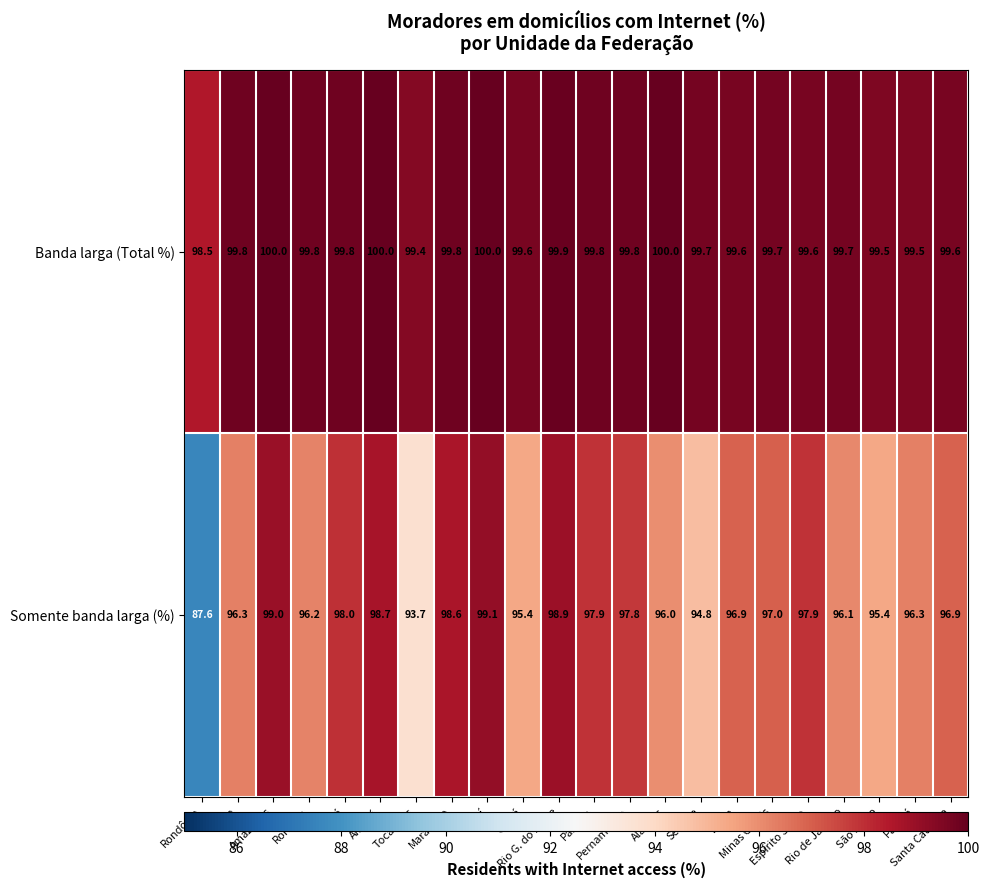

Rank the series by their average value, from lowest to highest.

Somente banda larga (%), Banda larga (Total %)